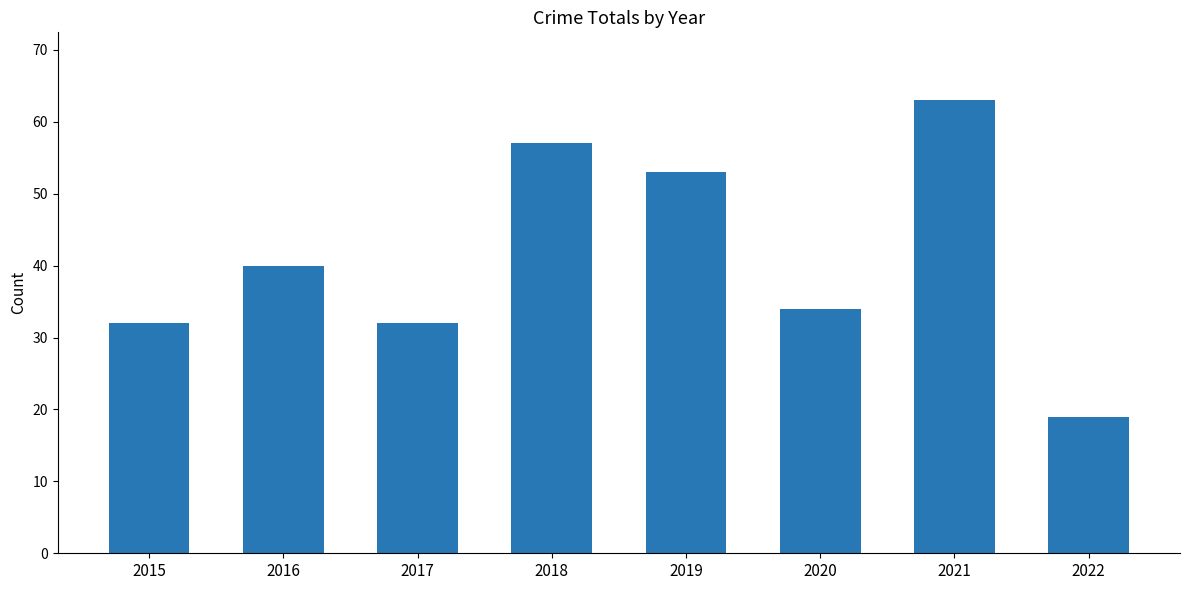

What is the greatest value displayed?

63